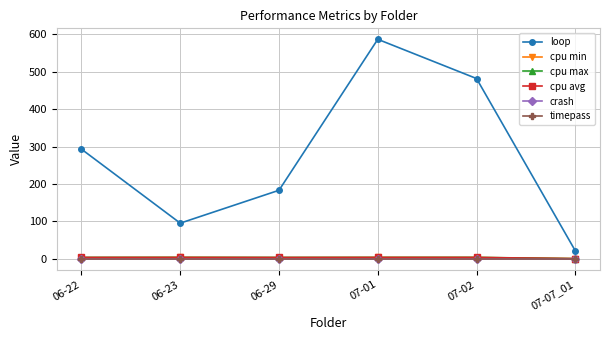

Does the chart have visible grid lines?

Yes